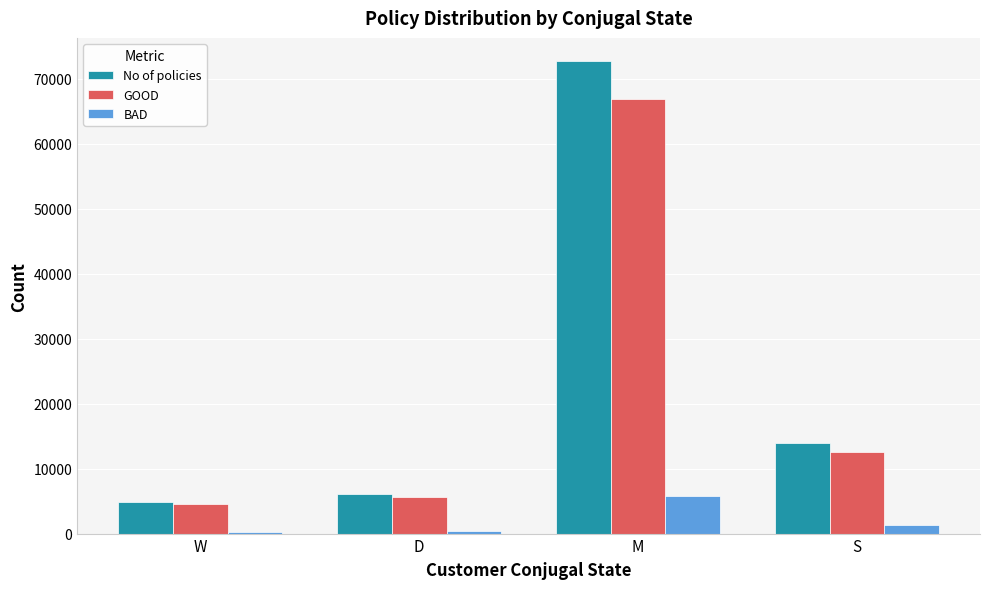

List the series in order of their peak value, lowest first.

BAD, GOOD, No of policies